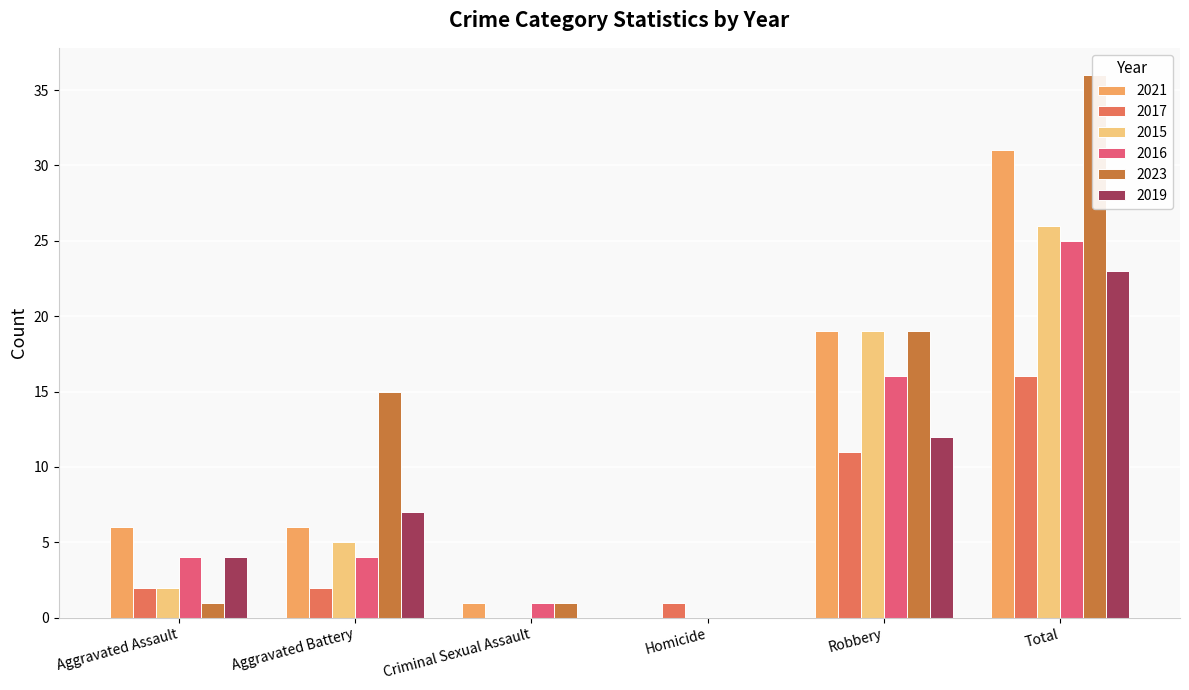

What is the difference between the maximum and minimum values in the 2017 series?

16